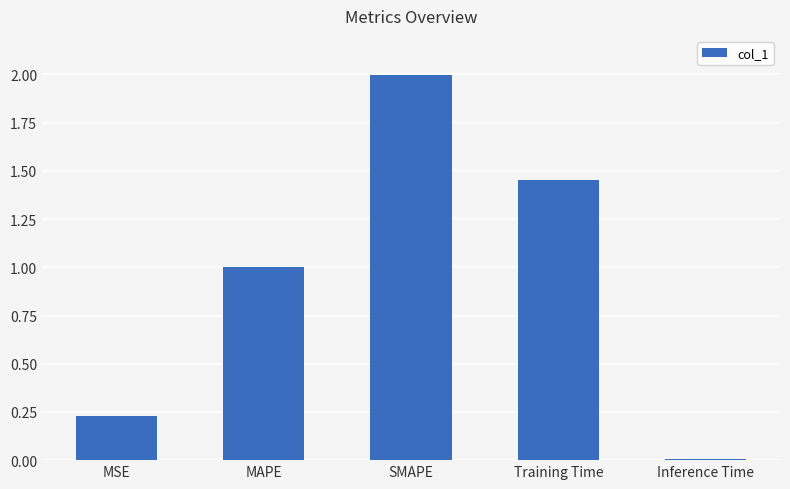

What position from the right is SMAPE?

3